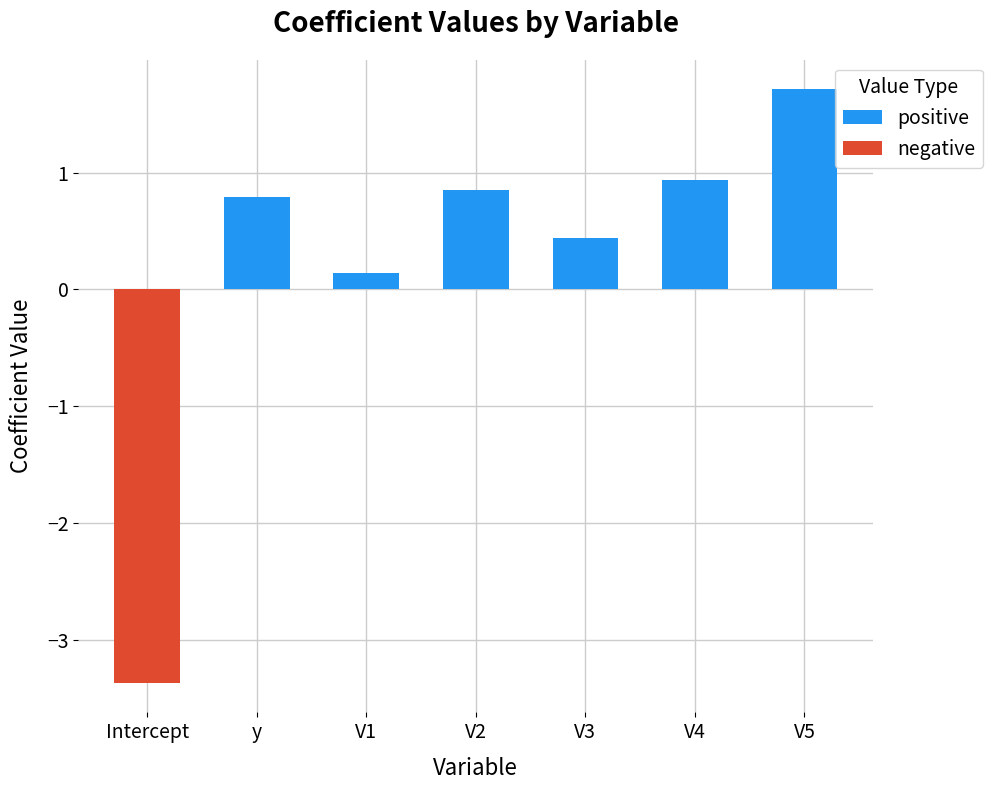

The value of negative at Intercept is -1.4. True or false?

False